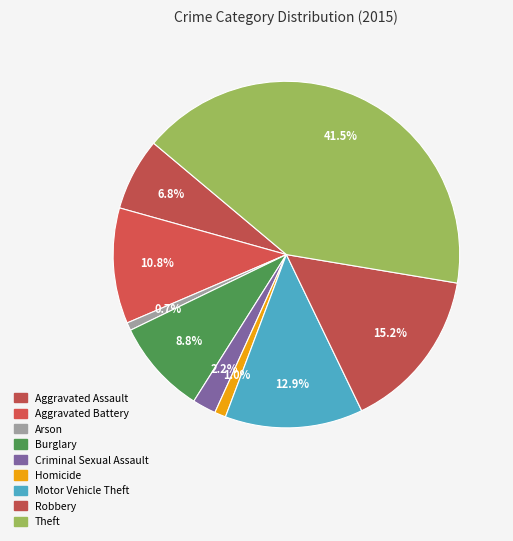

To the nearest percent, what portion does Arson represent?

1%